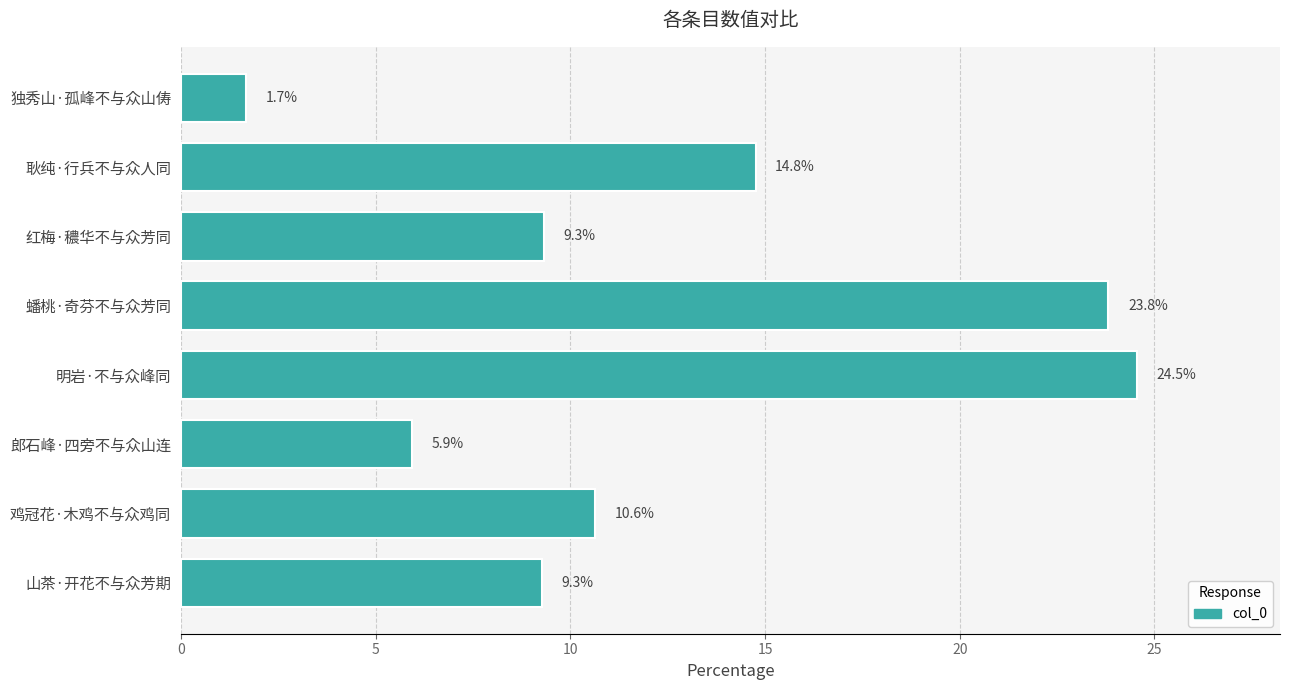

Between 山茶·开花不与众芳期 and 明岩·不与众峰同, which is larger?

明岩·不与众峰同